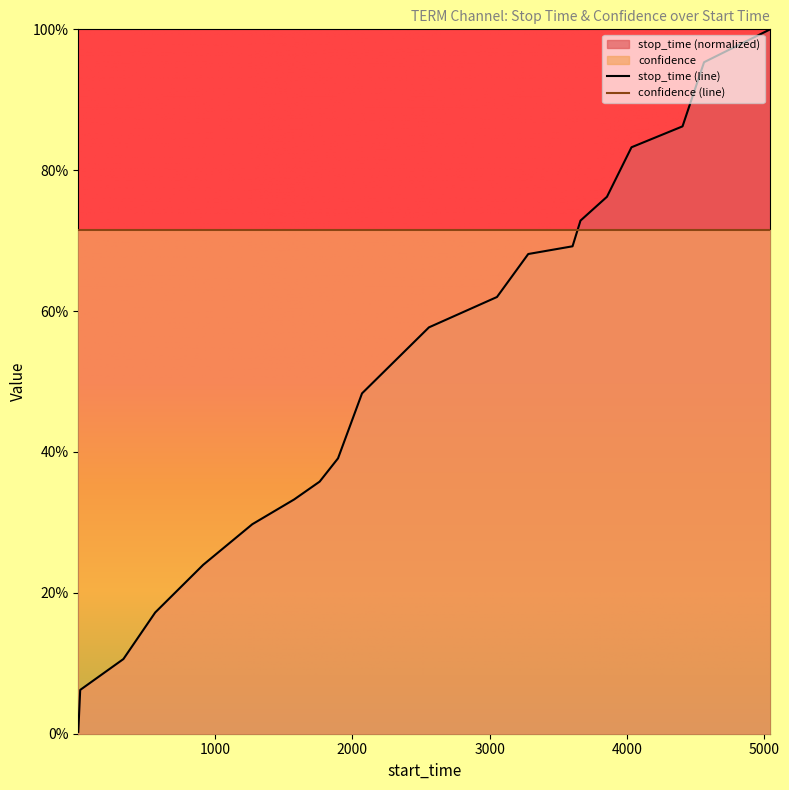

Is it true that the value at 3282 is 0.7?

True